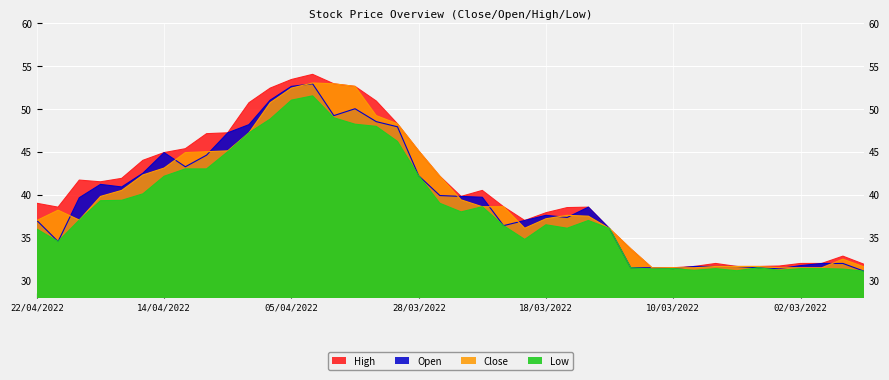

True or false: High has a value of 54.0 at 04/04/2022.

True